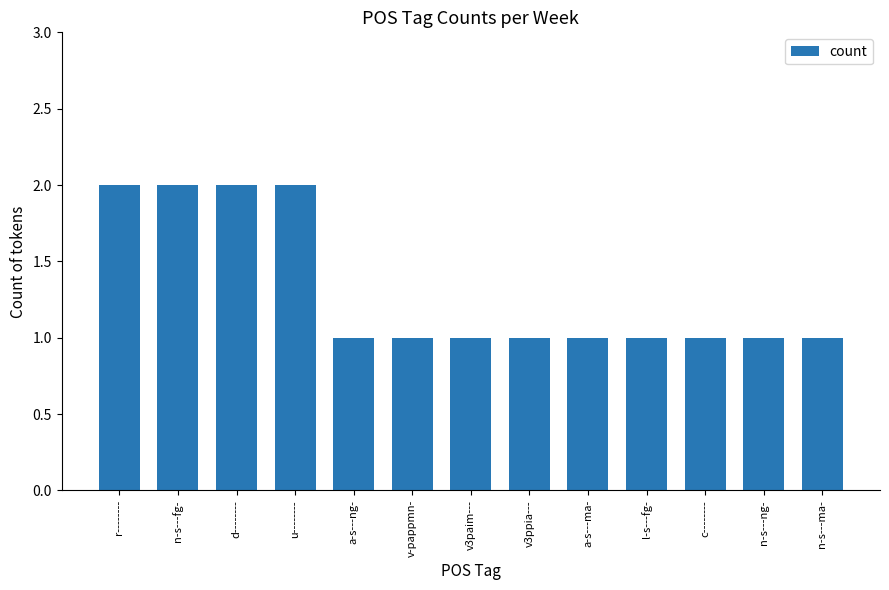

Reading left to right, extract all data points from this chart.

r--------=2	n-s---fg-=2	d--------=2	u--------=2	a-s---ng-=1	v-pappmn-=1	v3paim---=1	v3ppia---=1	a-s---ma-=1	l-s---fg-=1	c--------=1	n-s---ng-=1	n-s---ma-=1